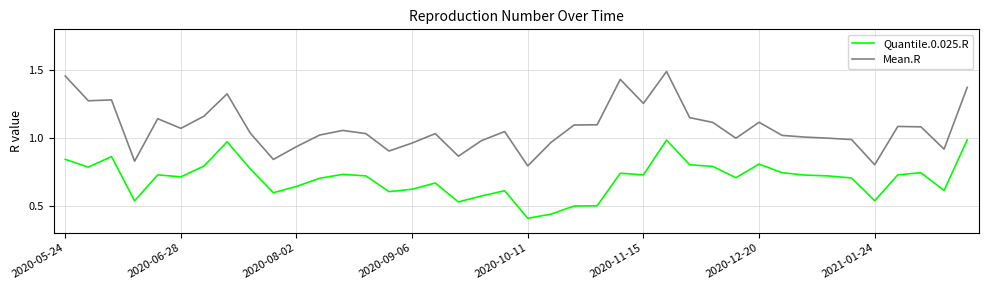

True or false: Quantile.0.025.R and Mean.R cross at least once.

False